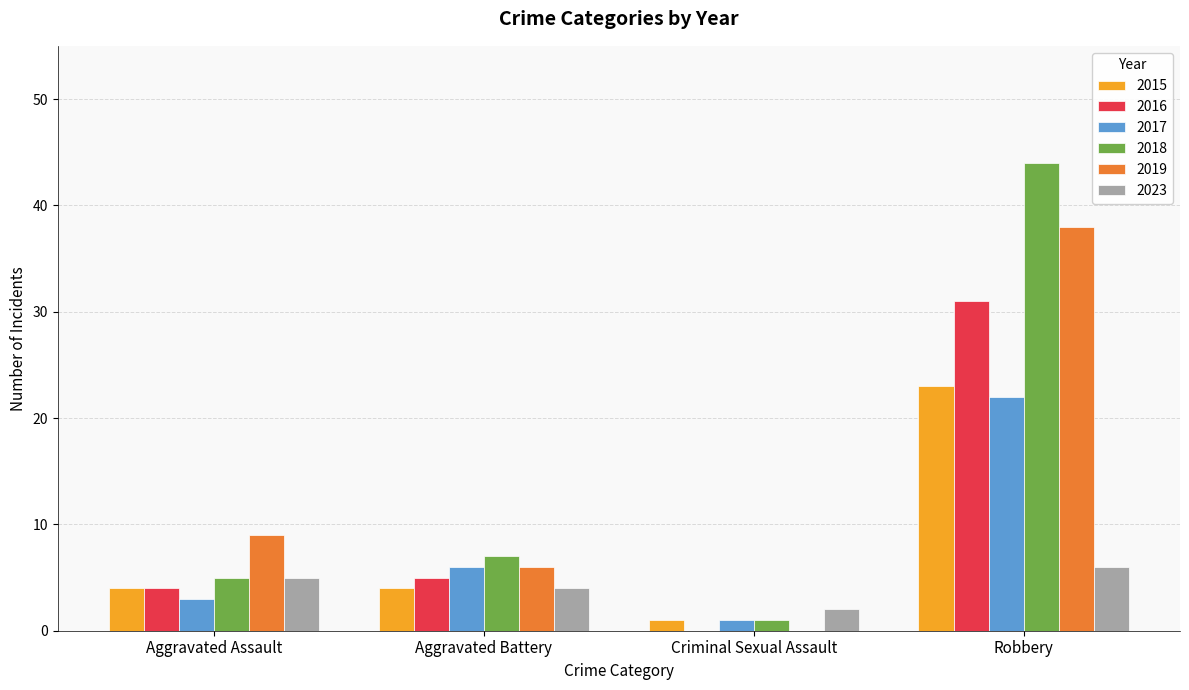

What is the average value of the 2017 series?

8